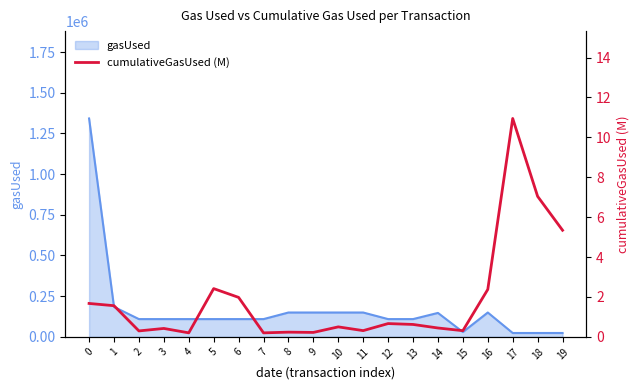

Which label corresponds to the largest value in the chart?

17